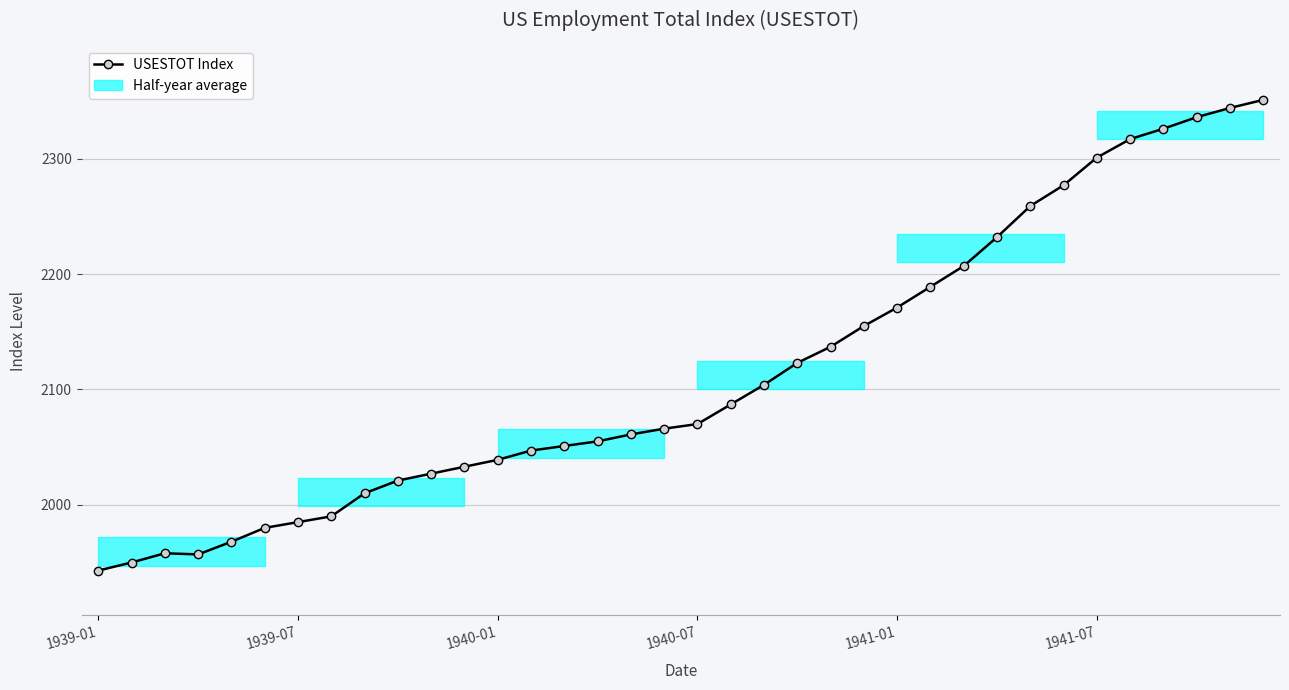

Count the number of data series in this chart.

1